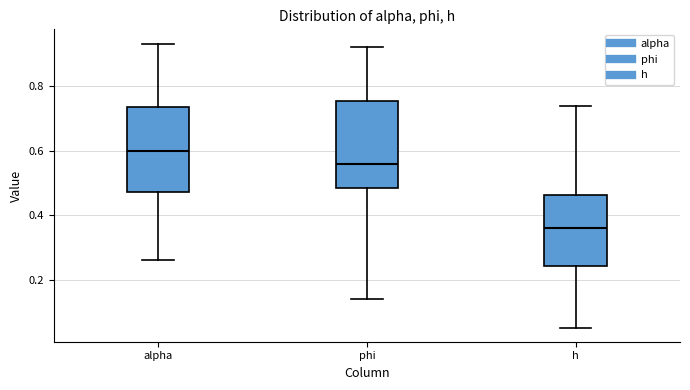

Reading left to right, transcribe this box plot: for each box, give where its median line is, the range the box spans, and where its two whiskers end, as read against the y-axis. The values are not printed on the chart, so give them approximately, as read against the axis.

alpha: median 0.60, box 0.48 to 0.74, whiskers 0.26 to 0.94
phi: median 0.56, box 0.48 to 0.76, whiskers 0.14 to 0.92
h: median 0.36, box 0.24 to 0.46, whiskers 0.06 to 0.74